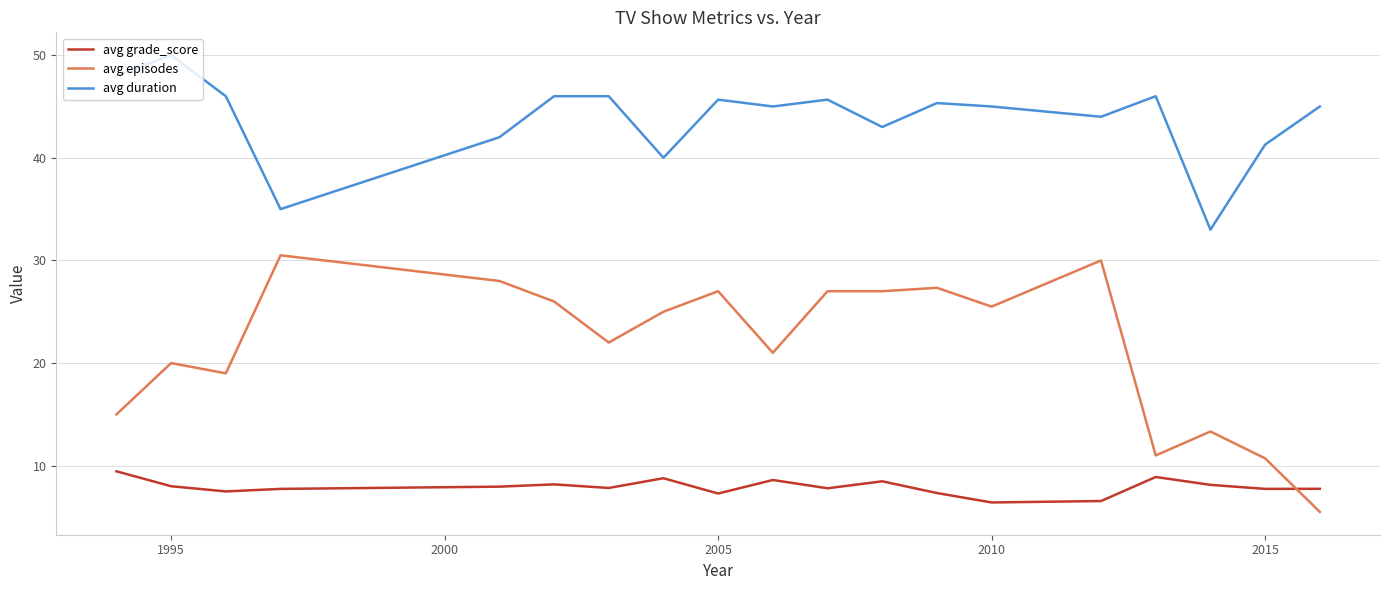

Rank the series by their maximum value, from highest to lowest.

avg duration, avg episodes, avg grade_score